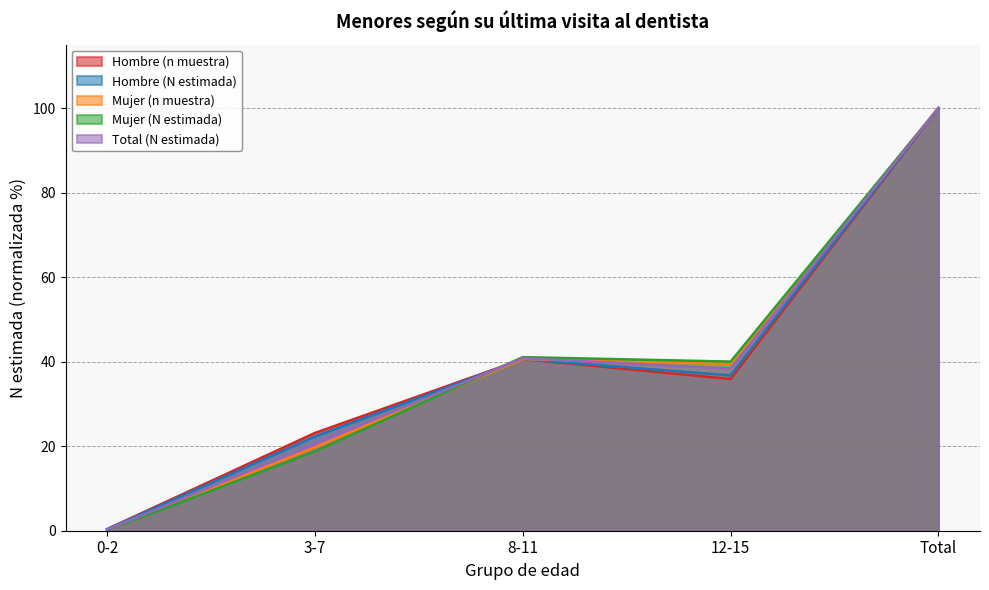

Is it true that Mujer (N estimada) equals 41.1 at 8-11?

True